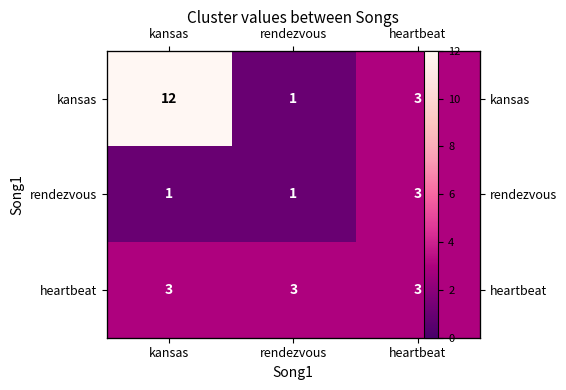

List the labels in order of heartbeat value, smallest first.

kansas, rendezvous, heartbeat